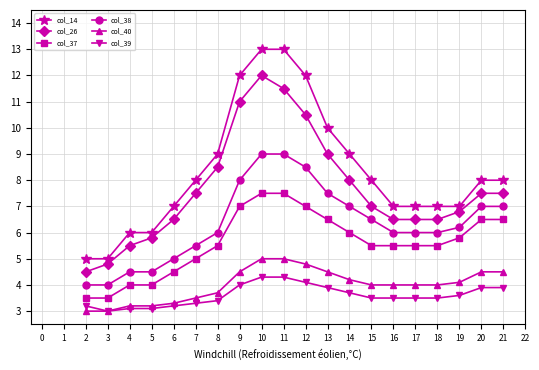

What is the difference between the highest and lowest values at 19?

3.4